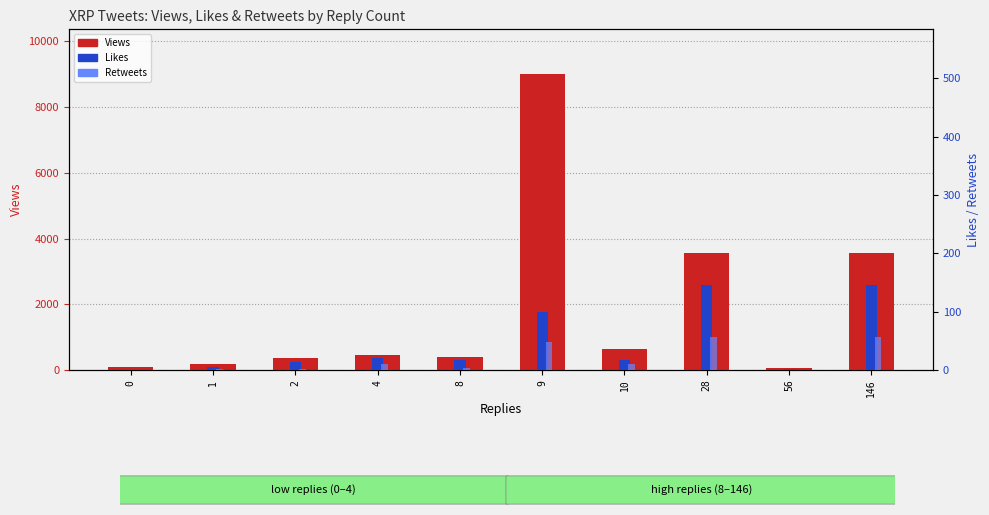

Reading left to right, transcribe all the data shown in this chart.

Views: 0=80	1=186	2=362	4=451	8=400	9=9012	10=652	28=3545	56=46	146=3545
Likes: 0=0	1=5	2=13	4=21	8=18	9=99	10=18	28=146	56=1	146=146
Retweets: 0=0	1=2	2=2	4=10	8=4	9=48	10=11	28=56	56=0	146=56